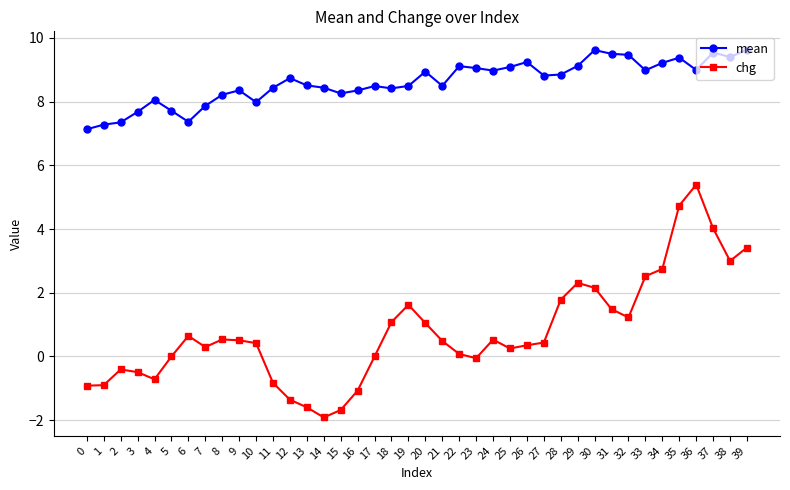

What is the sum of the chg values at 10 and 35?

5.2